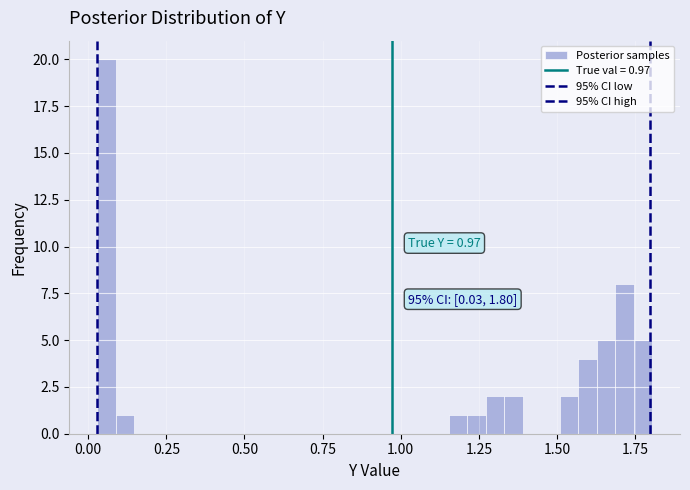

Around what value on the x-axis is the tallest bar? Give the approximate position of its centre, as read against the axis.

0.05